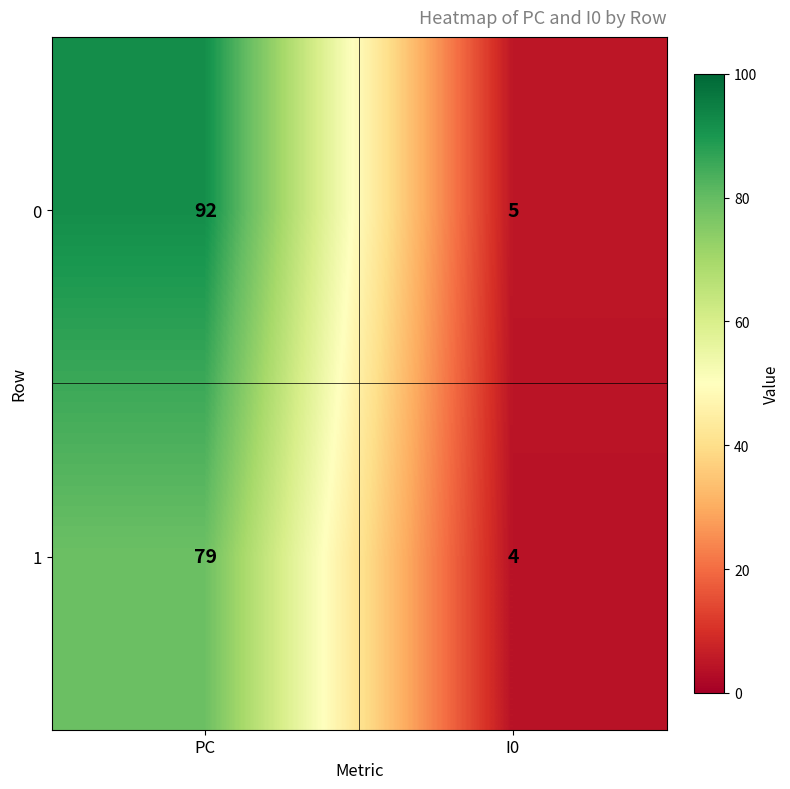

How many distinct data groups are displayed?

2